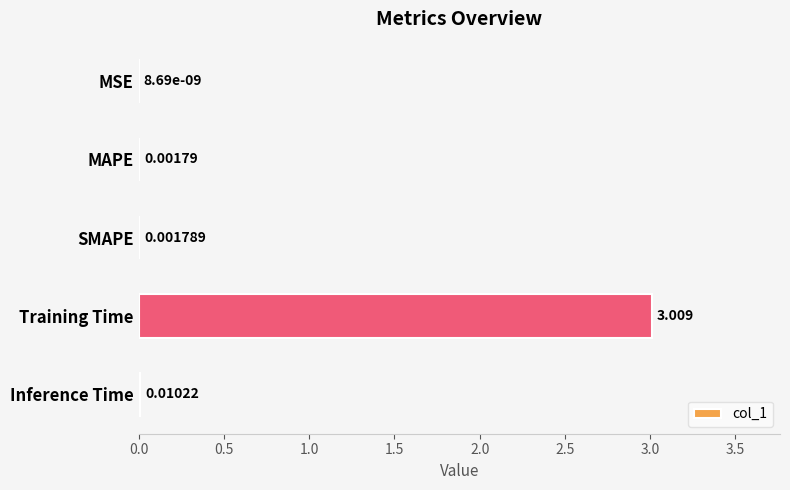

Which label corresponds to the largest value in the chart?

Training Time